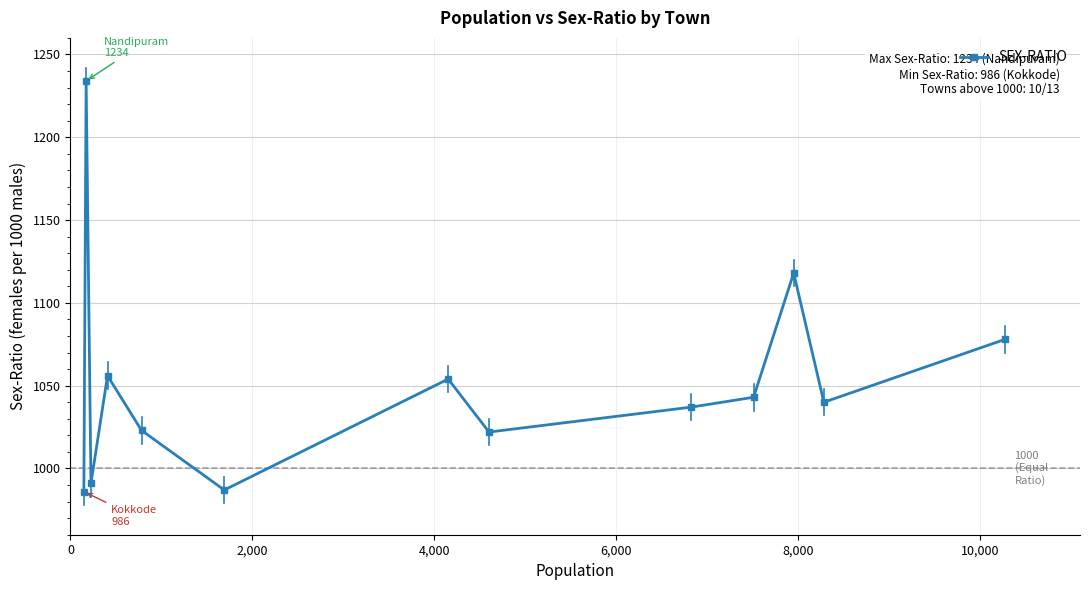

What is the maximum value shown in the chart?

1234